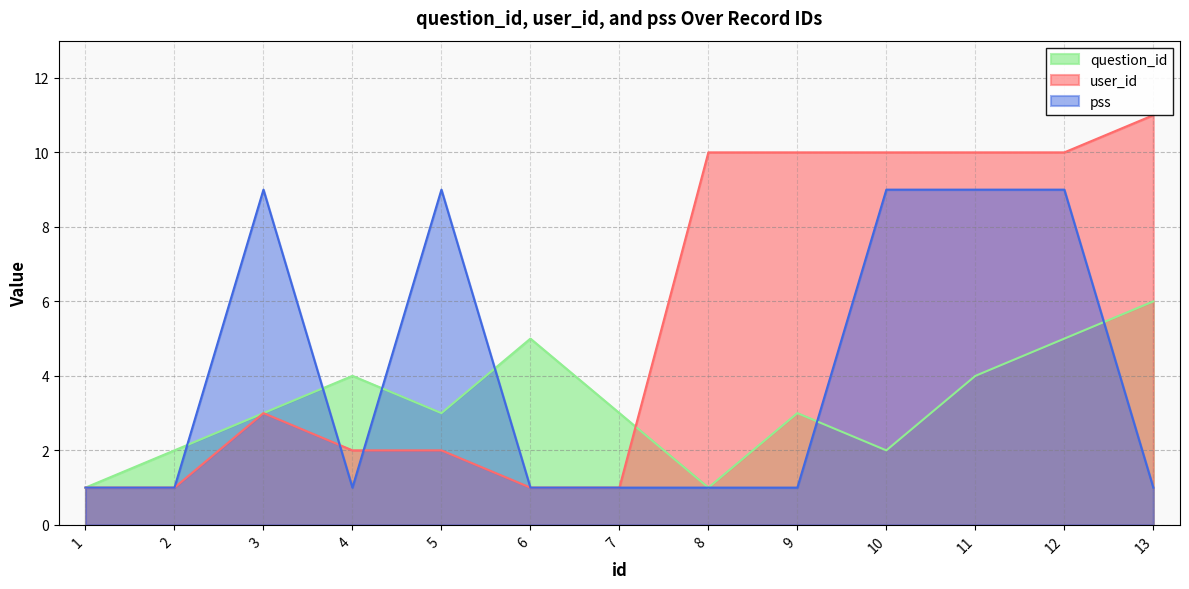

How many intersections are there between user_id and question_id?

1